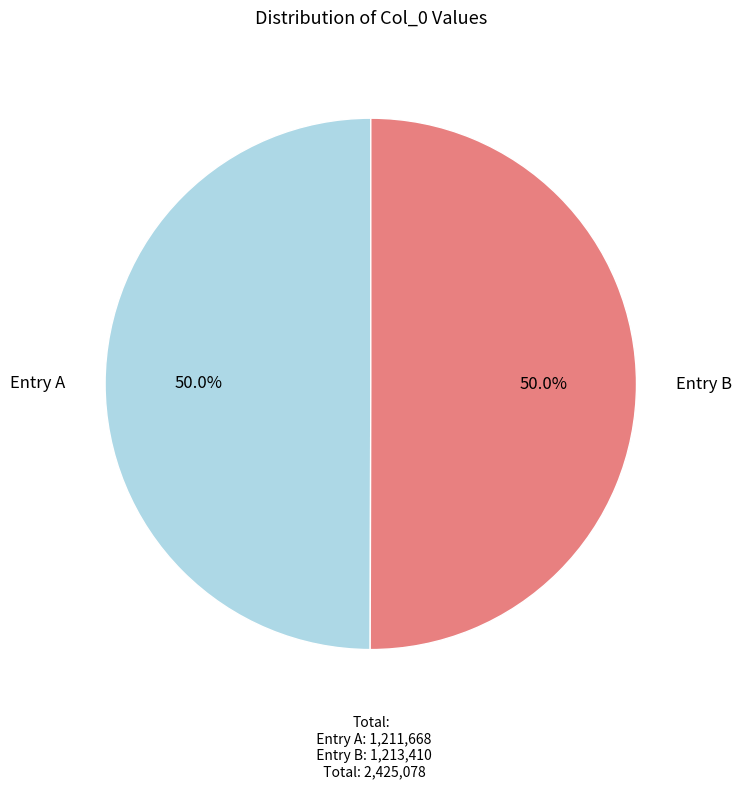

How many slices are in this pie chart?

2